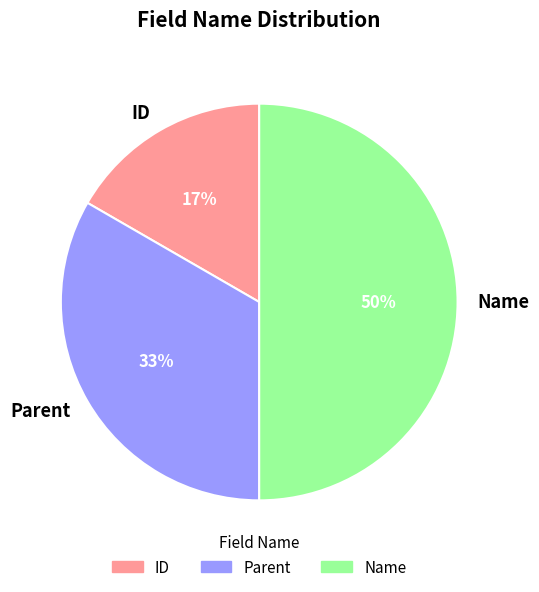

Rank the categories by value from lowest to highest.

ID, Parent, Name